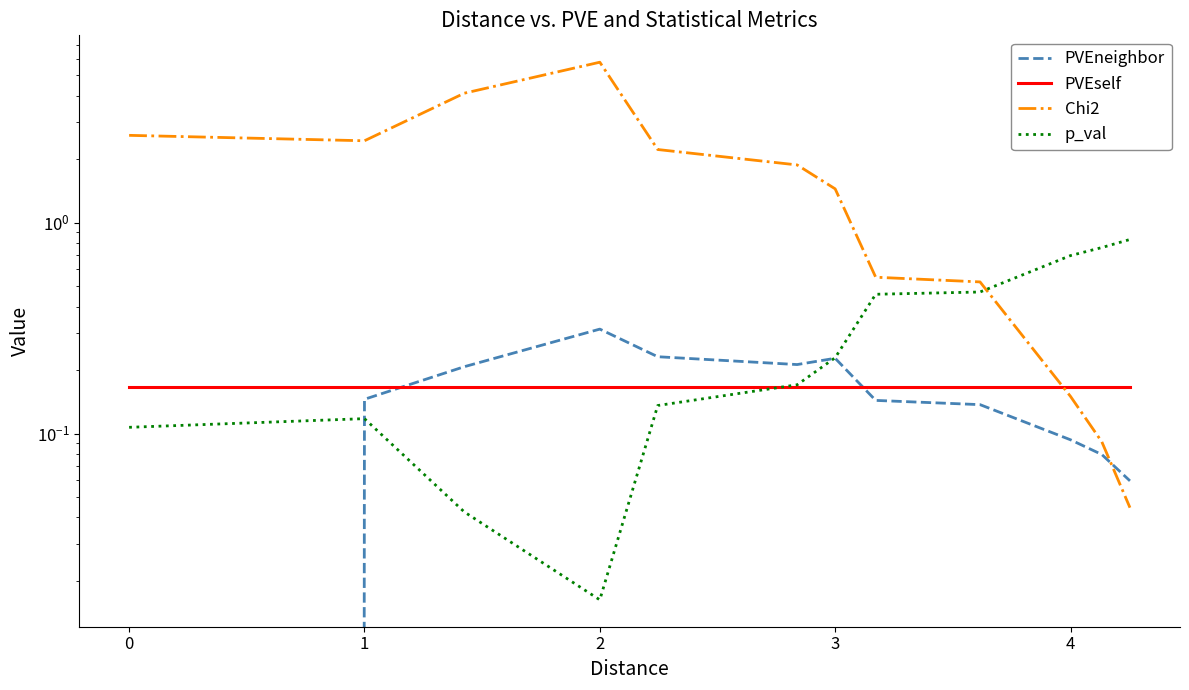

At how many categories does at least one series exceed 4?

2